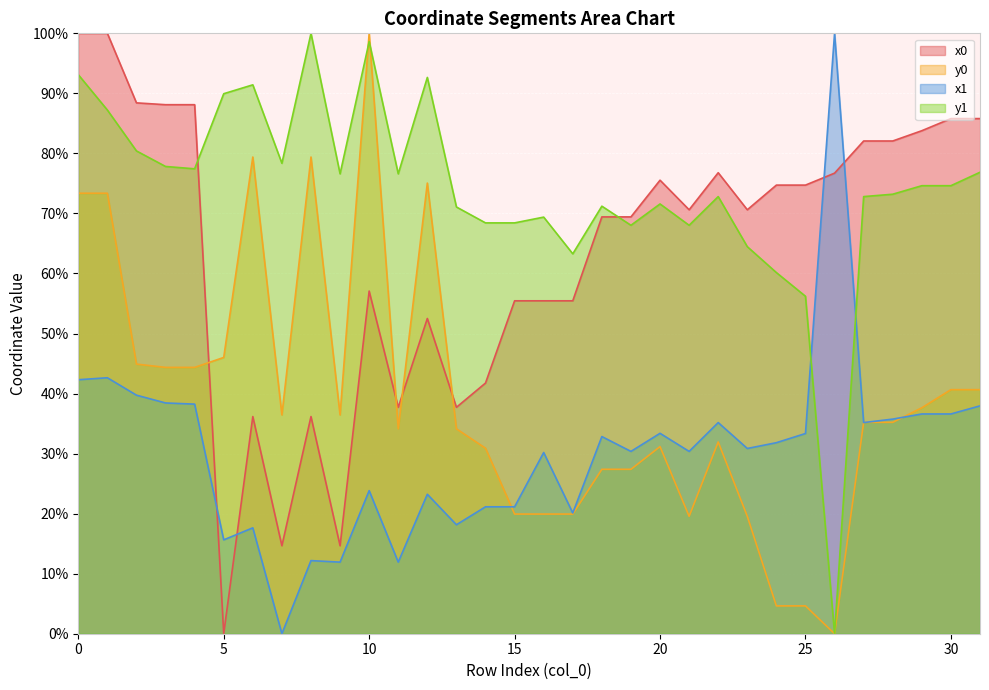

What is the difference between the maximum and second lowest values in the y0 series?

95.4